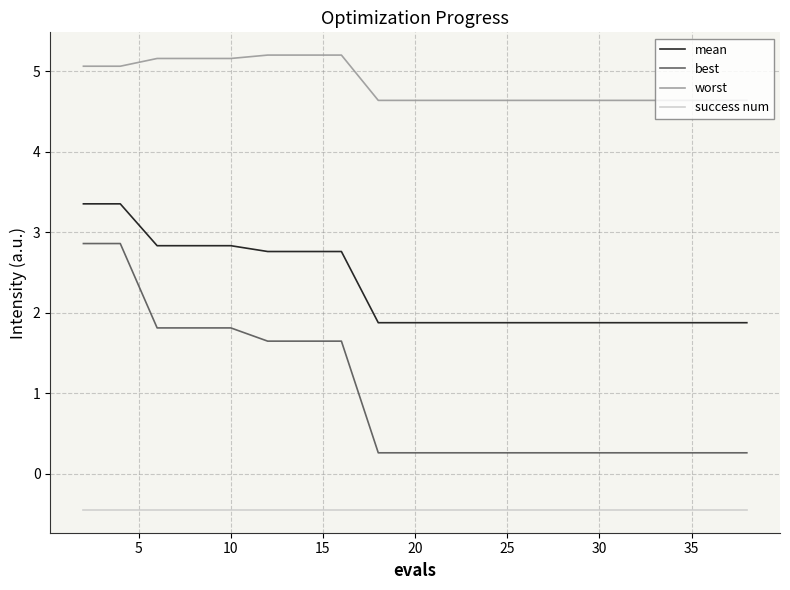

What is the difference between the maximum and minimum values in the best series?

2.6